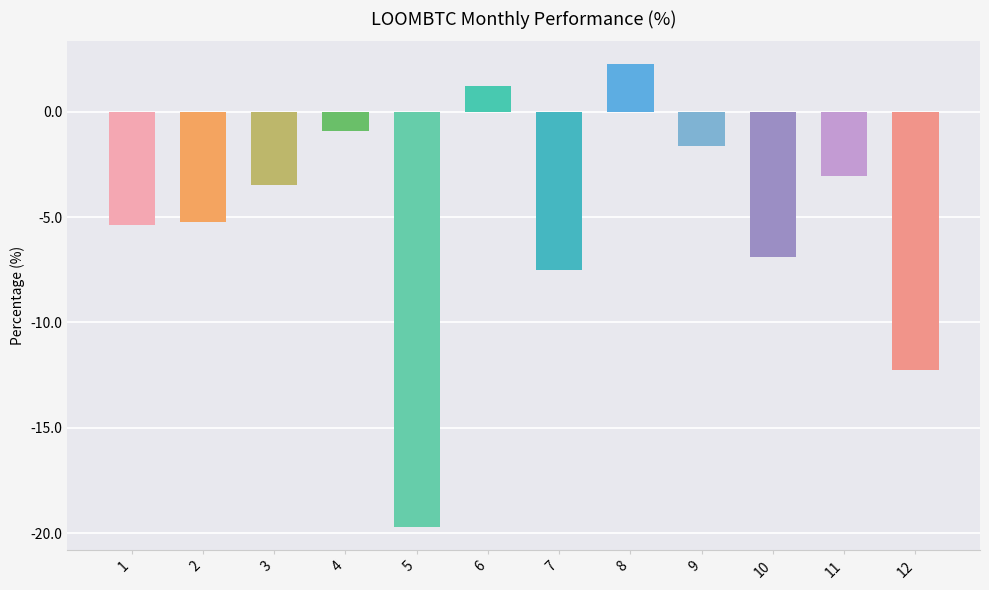

How many series are shown in this chart?

1